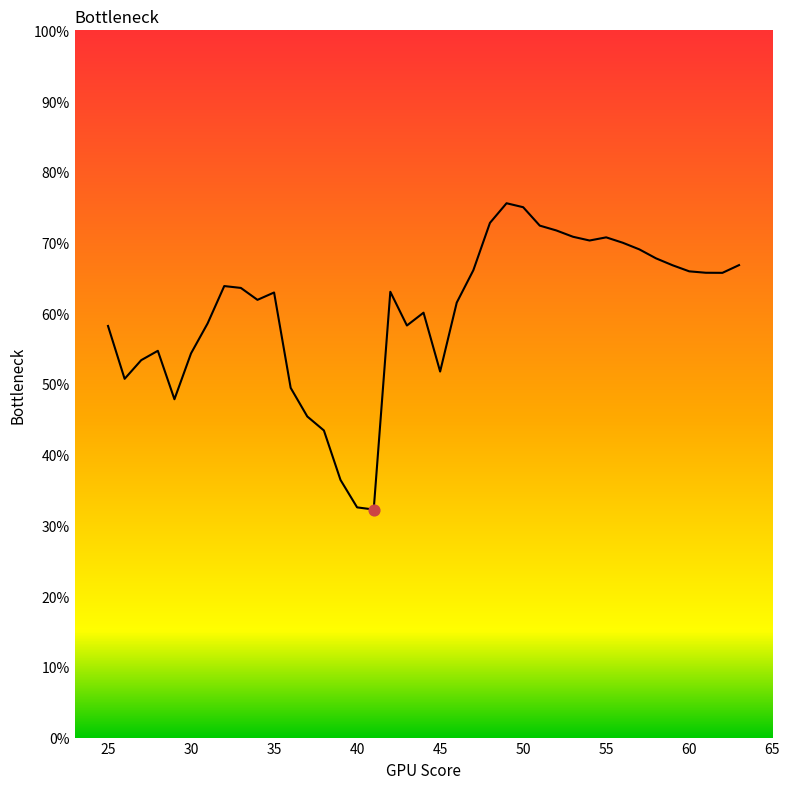

What is the difference between the maximum and minimum values?

43.3